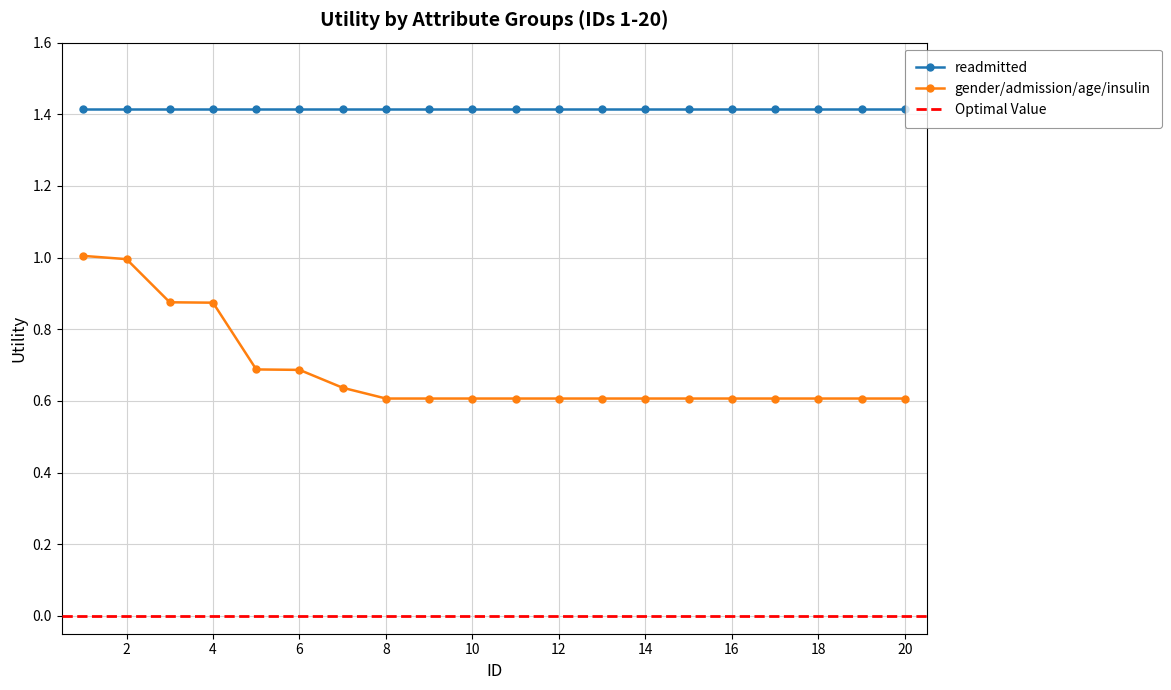

Is it true that the value at 13 is 1.1?

False